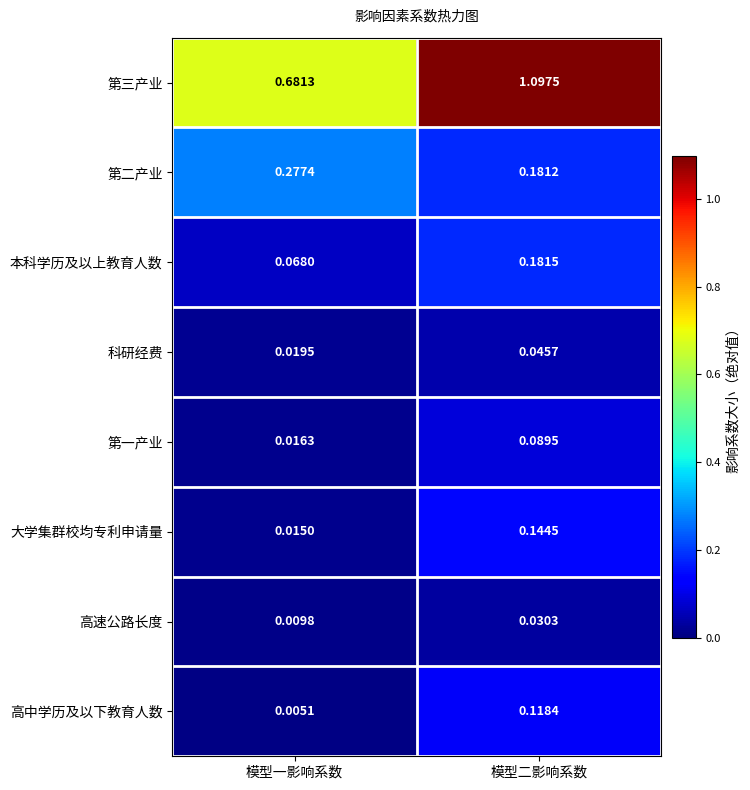

At which label does 科研经费 reach its minimum?

模型一影响系数